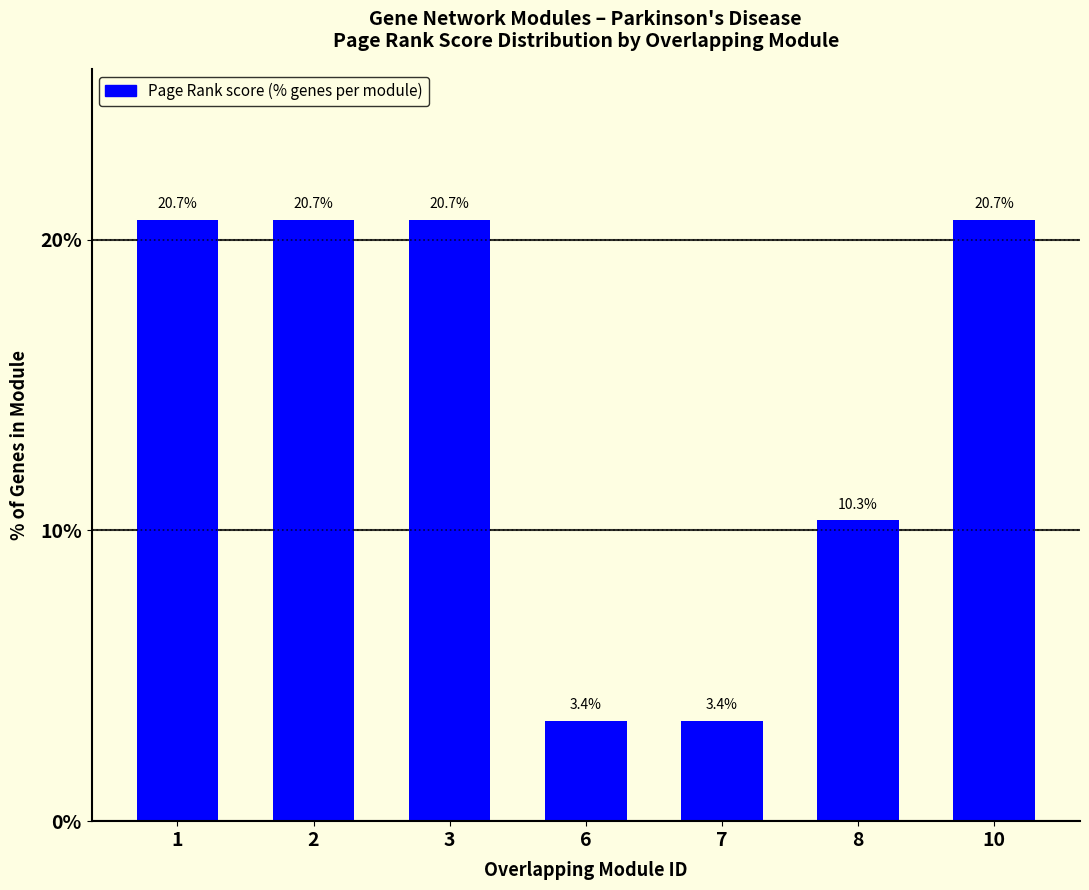

What is the smallest value displayed?

3.4